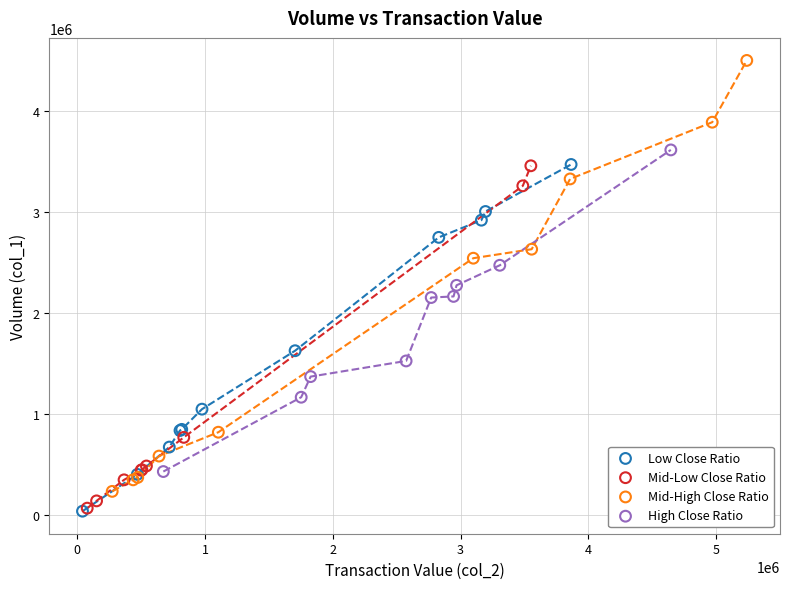

Which series contains the highest Y value?

Mid-High Close Ratio